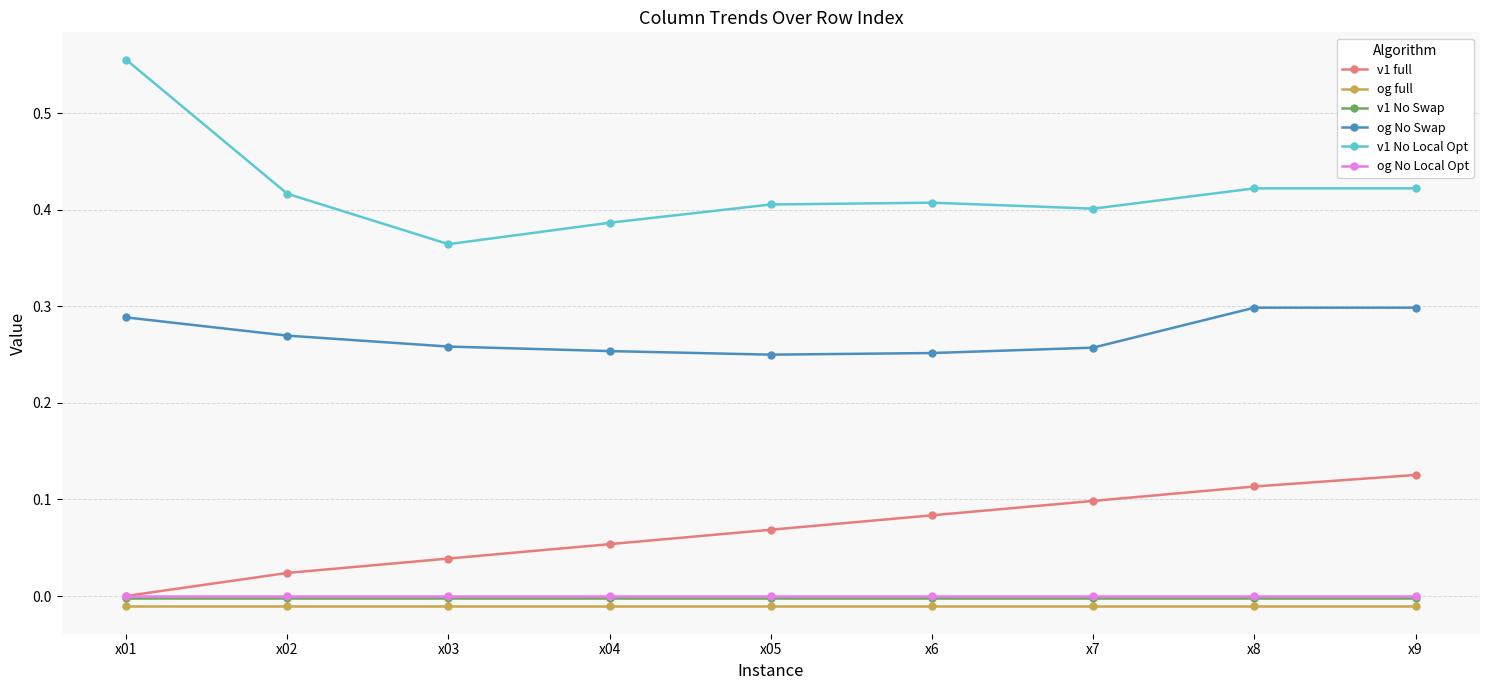

True or false: og No Swap and v1 full intersect in this chart.

False